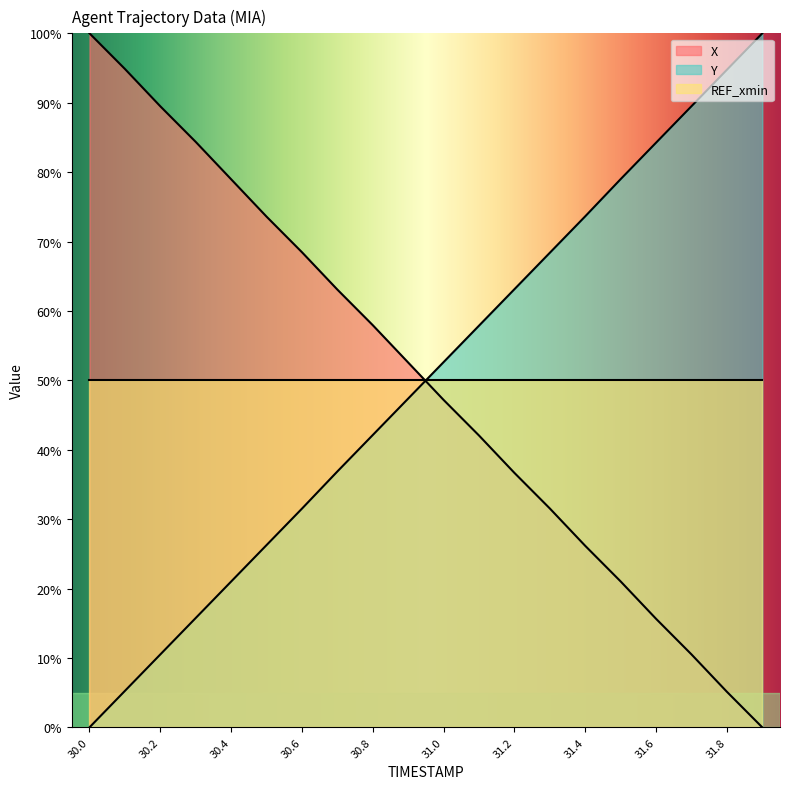

What is the difference between the maximum and minimum values in the Y series?

100.0